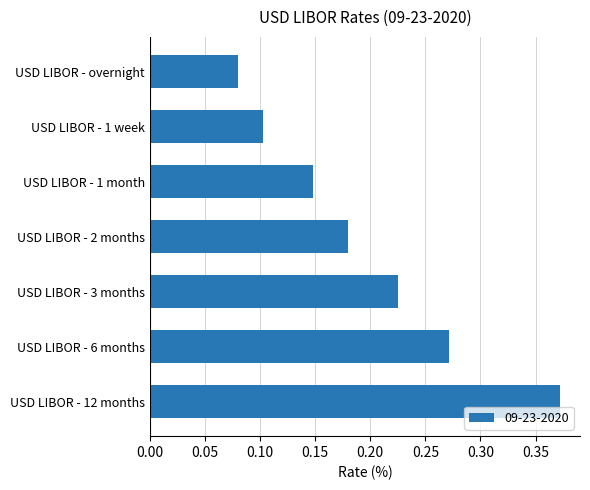

List the labels in order of value, largest first.

USD LIBOR - 12 months, USD LIBOR - 6 months, USD LIBOR - 3 months, USD LIBOR - 2 months, USD LIBOR - 1 month, USD LIBOR - 1 week, USD LIBOR - overnight